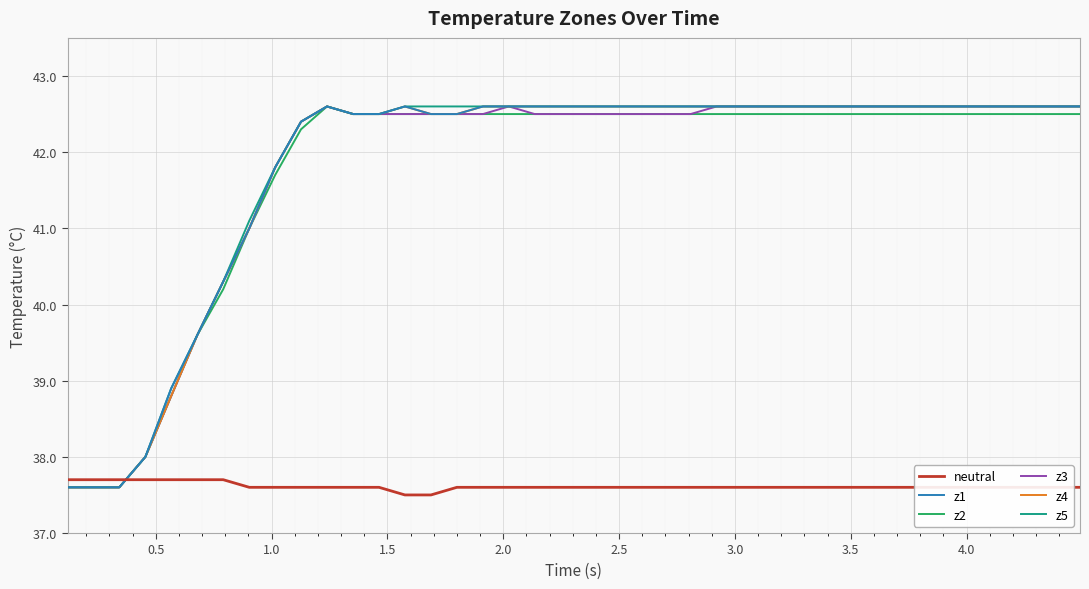

How many intersections are there between z1 and neutral?

1